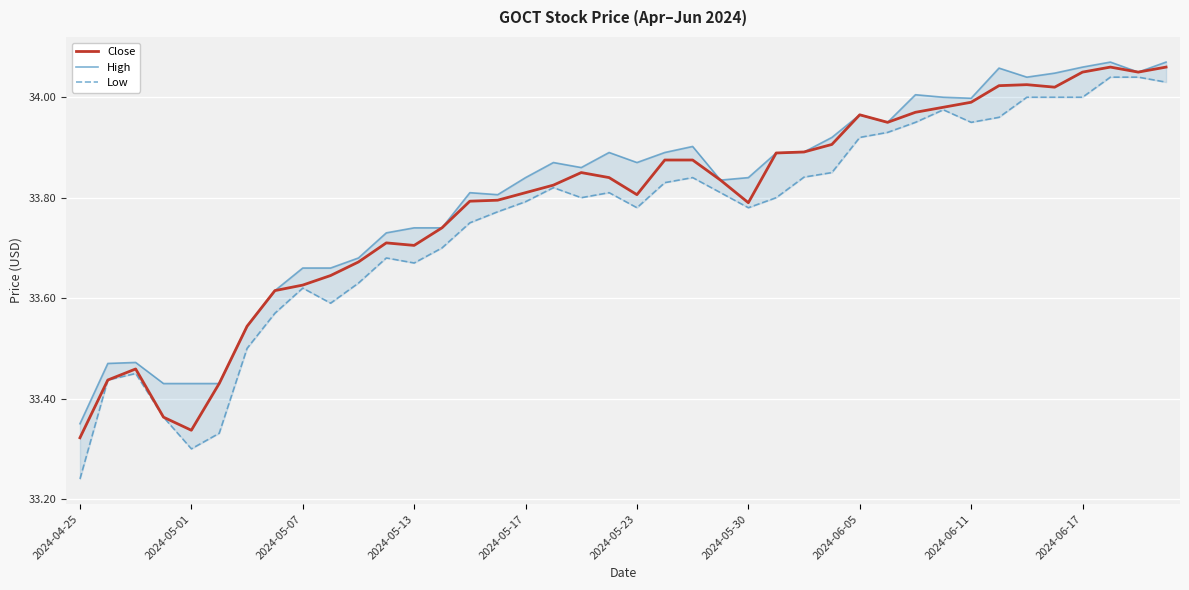

True or false: High and Low cross at least once.

False